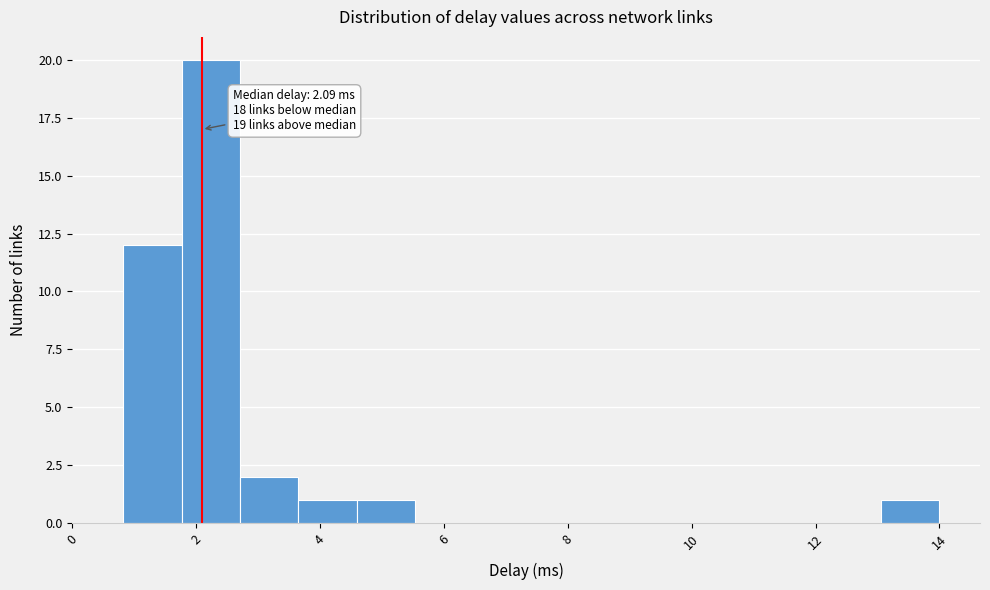

Over which range of the x-axis is the bar tallest?

1.8 to 2.8